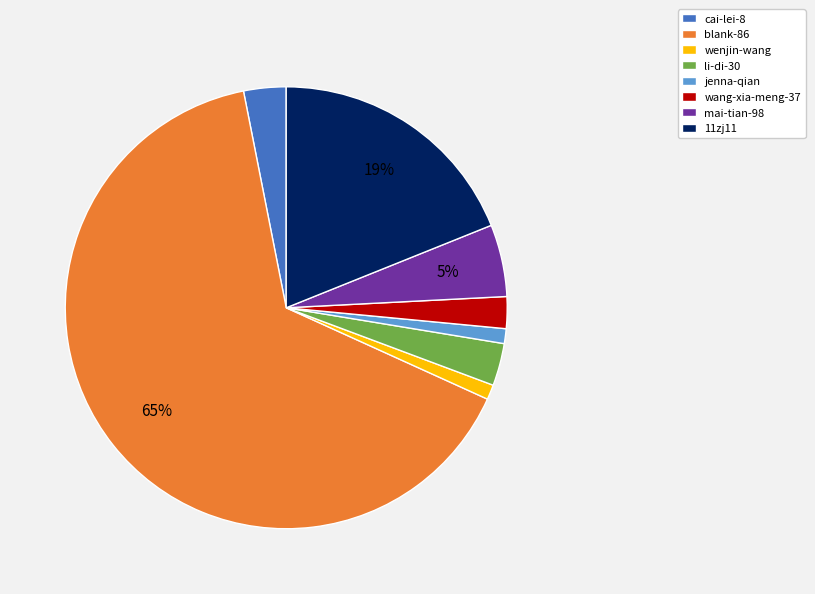

True or false: li-di-30 accounts for 3% of the total.

True